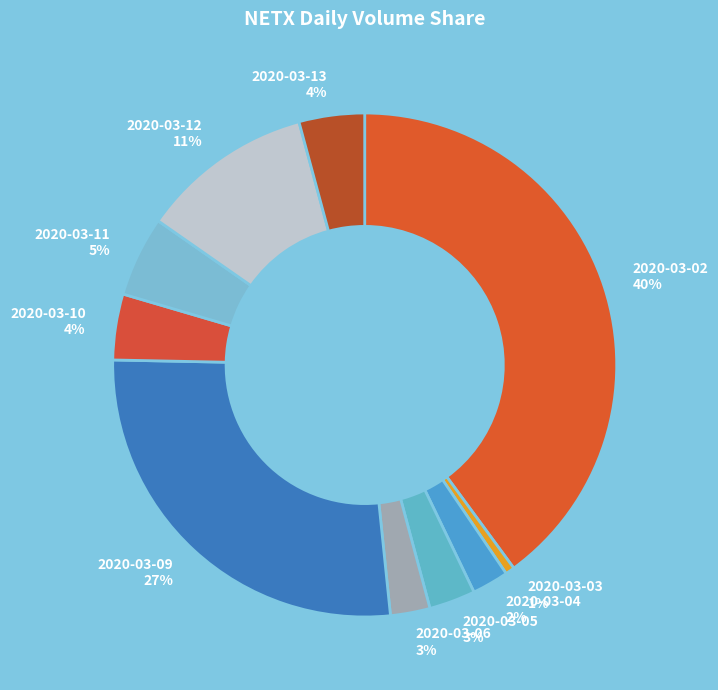

Combined, do 2020-03-09 and 2020-03-10 account for over 50%?

No